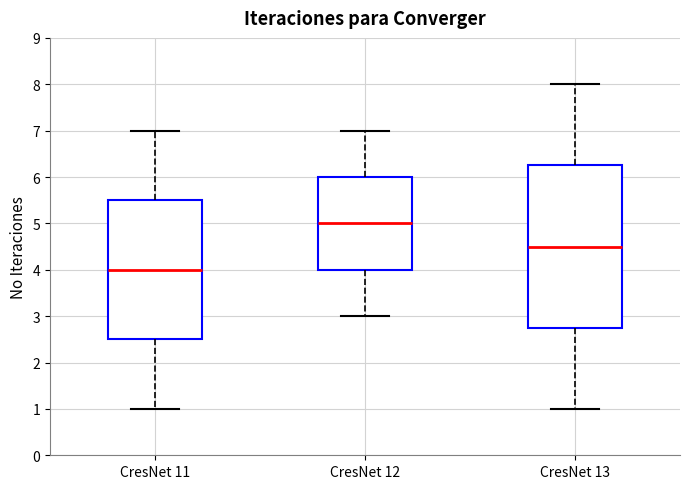

Where is the lower edge of the box for CresNet 12 on the y-axis? The values are not printed on the chart, so give them approximately, as read against the axis.

4.0